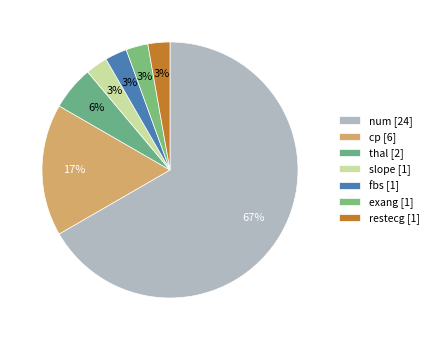

The fbs slice represents 3% of the pie. True or false?

True